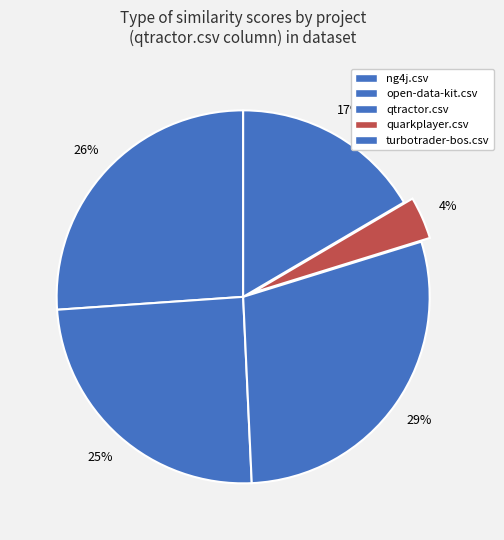

How many slices are in this pie chart?

5